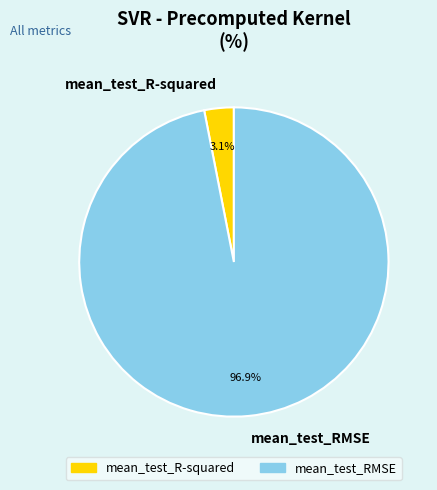

To the nearest percent, what portion does mean_test_RMSE represent?

97%